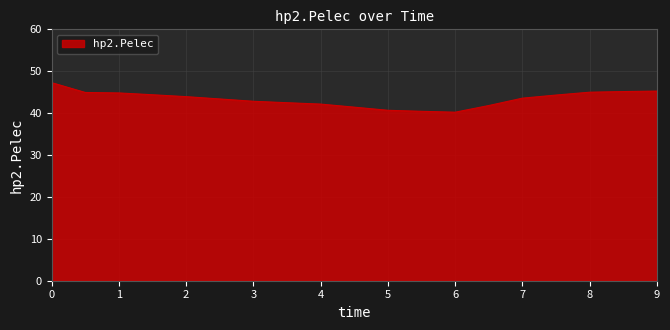

True or false: the data has more than 2 interior local peaks.

False